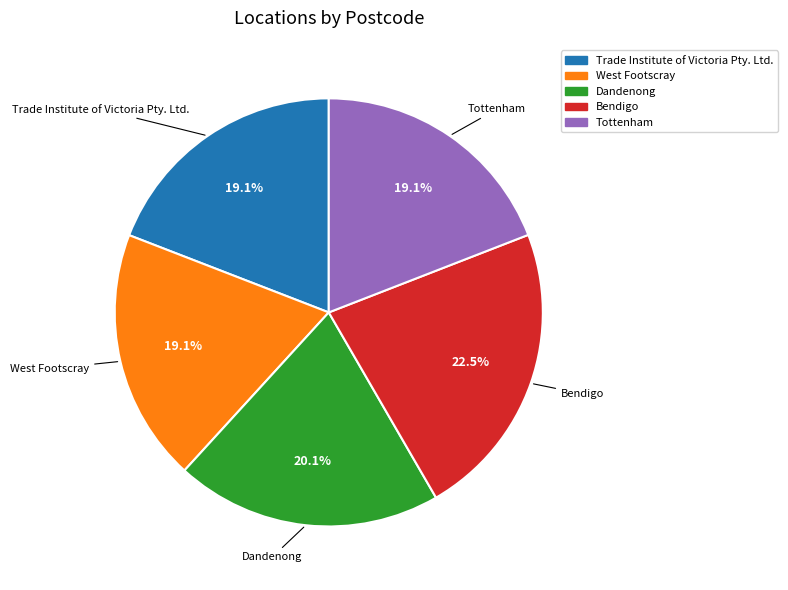

Which has a higher value, Dandenong or Tottenham?

Dandenong